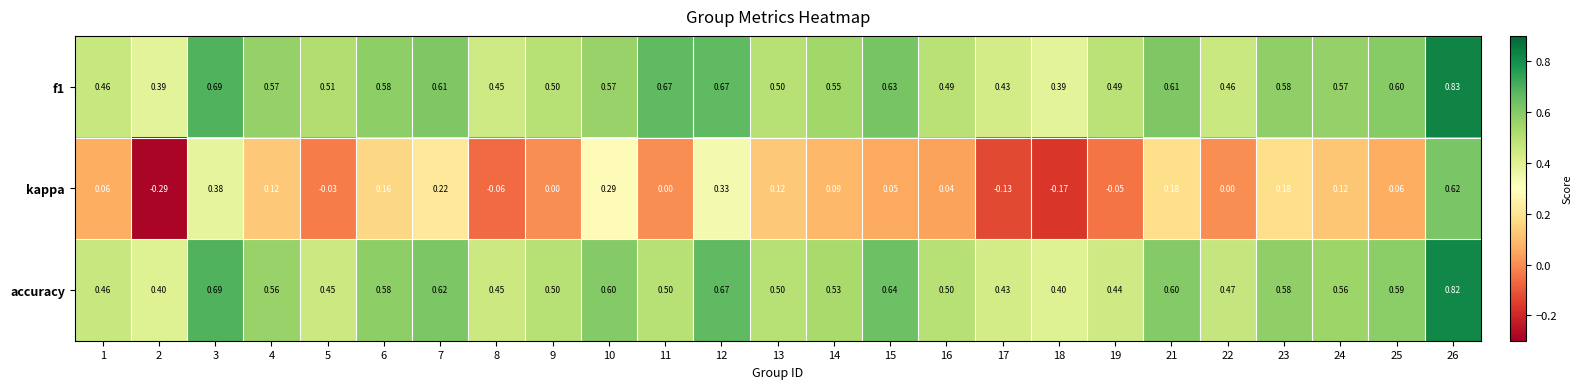

Between 15 and 21, which series saw the biggest shift?

kappa